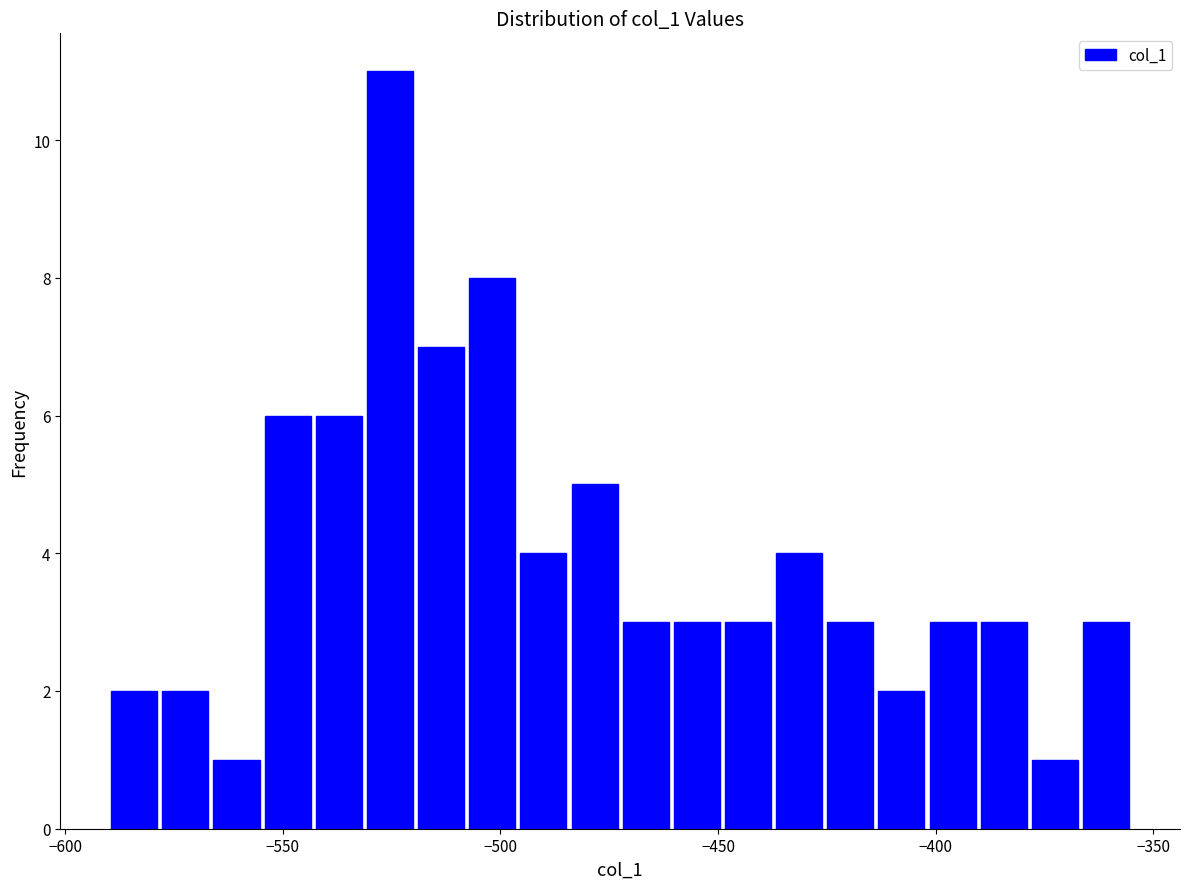

Read against the x-axis, roughly where is the centre of the tallest bar?

-525